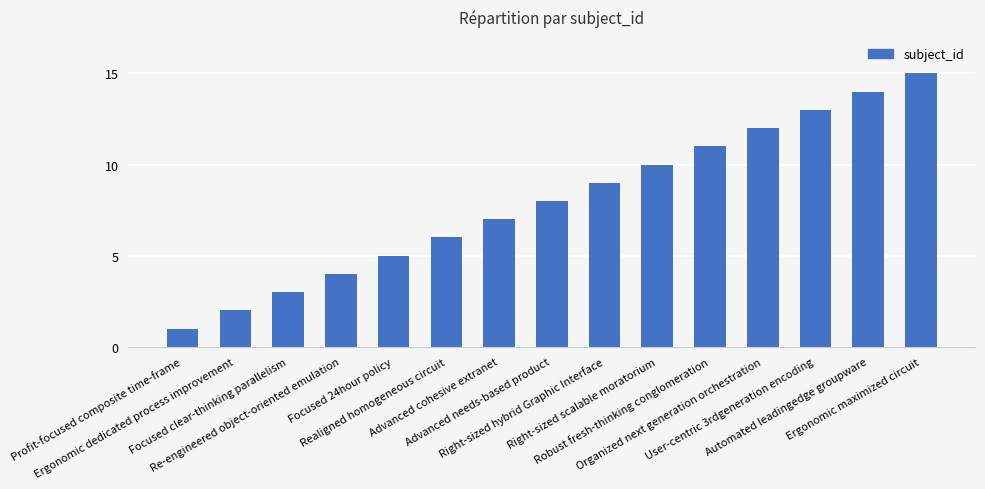

Reading left to right, list all the values displayed in this chart.

Profit-focused composite time-frame=1	Ergonomic dedicated process improvement=2	Focused clear-thinking parallelism=3	Re-engineered object-oriented emulation=4	Focused 24hour policy=5	Realigned homogeneous circuit=6	Advanced cohesive extranet=7	Advanced needs-based product=8	Right-sized hybrid Graphic Interface=9	Right-sized scalable moratorium=10	Robust fresh-thinking conglomeration=11	Organized next generation orchestration=12	User-centric 3rdgeneration encoding=13	Automated leadingedge groupware=14	Ergonomic maximized circuit=15